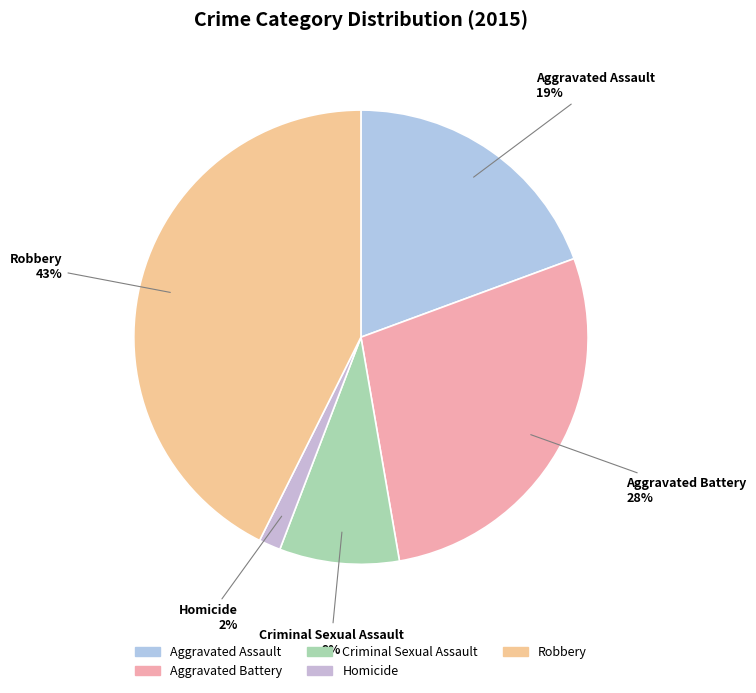

Which has a higher value, Criminal Sexual Assault or Homicide?

Criminal Sexual Assault